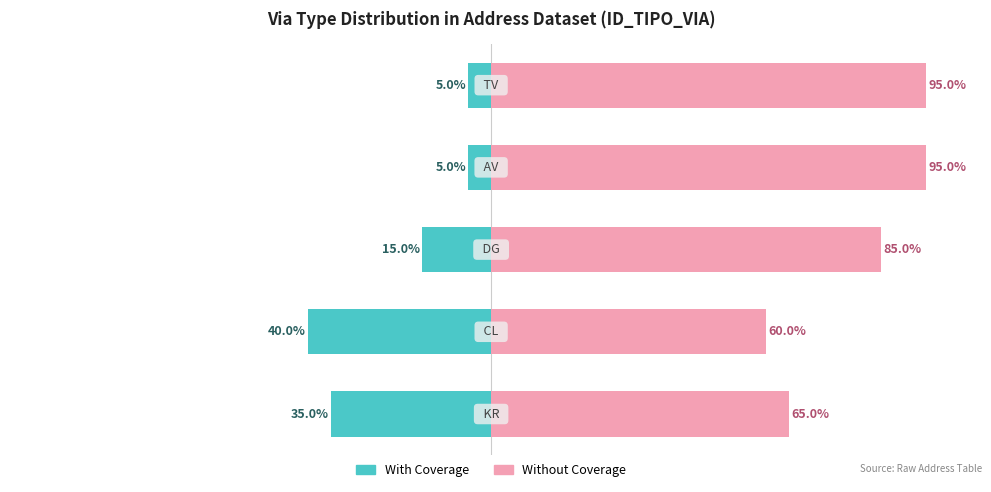

What is the difference between the highest and lowest values at 0?

100